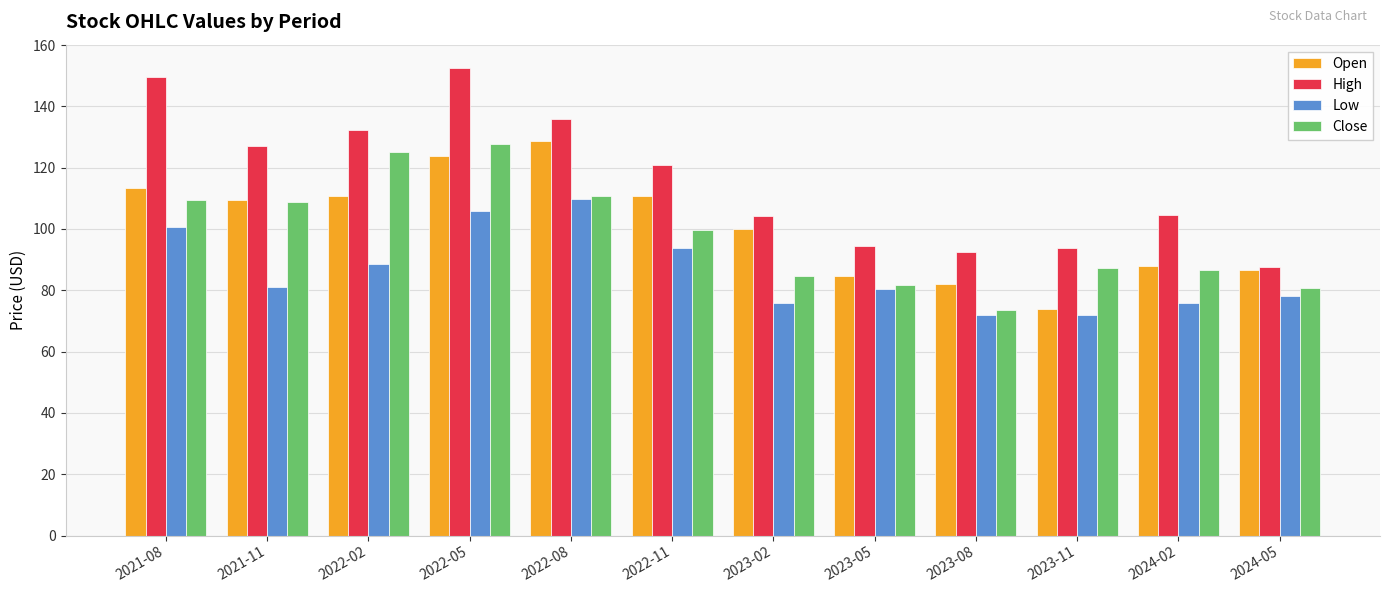

What is the label of the 1st bar from the left?

2021-08